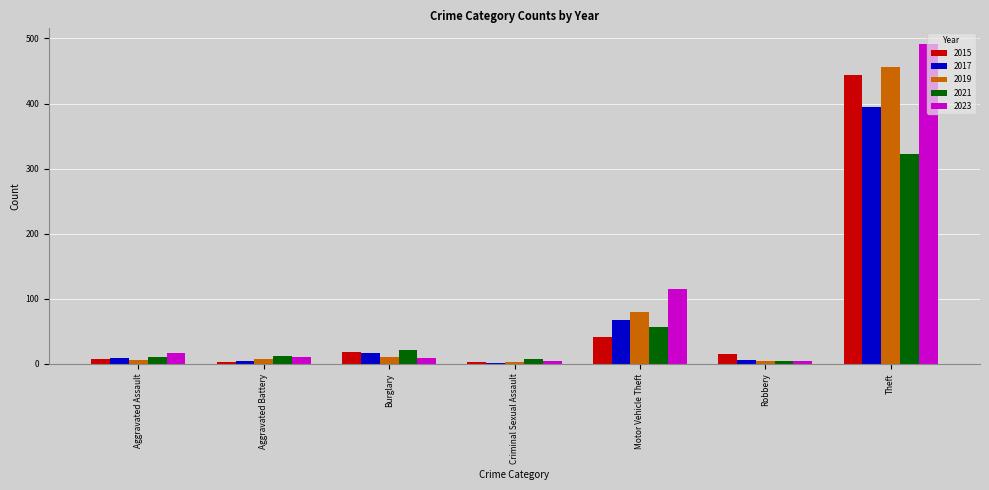

What is the difference between the maximum and minimum values in the 2021 series?

317